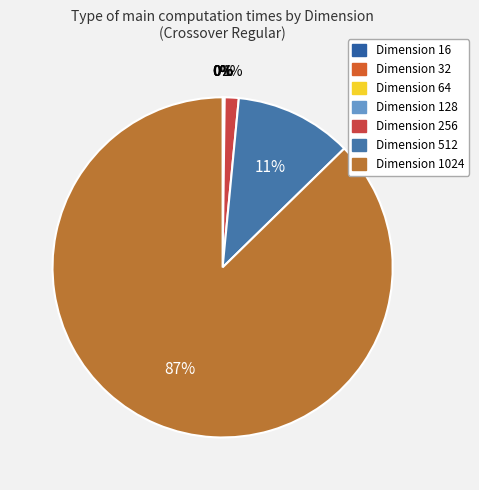

To the nearest percent, what is the average slice percentage?

14%